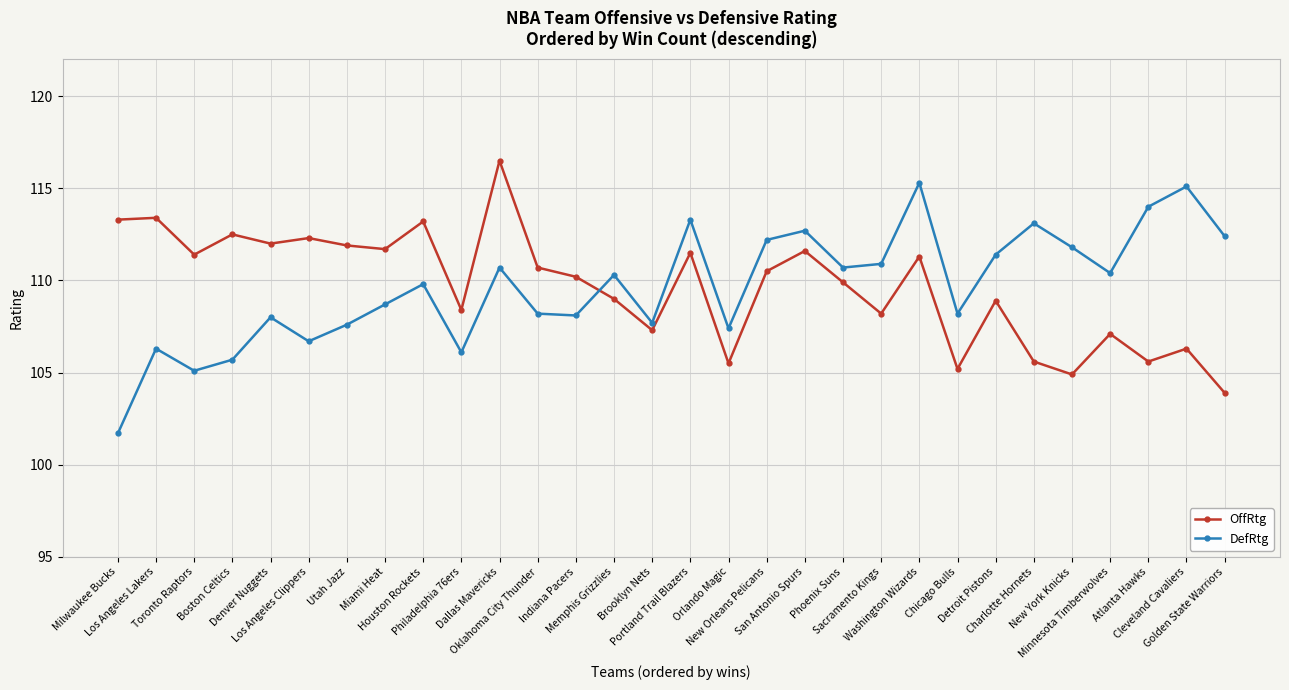

Read the DefRtg value at Los Angeles Clippers.

106.7